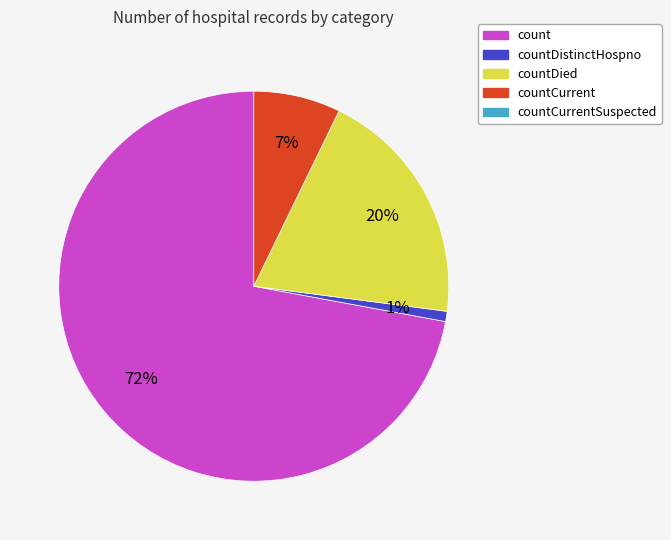

To the nearest percent, what is the average slice percentage?

25%